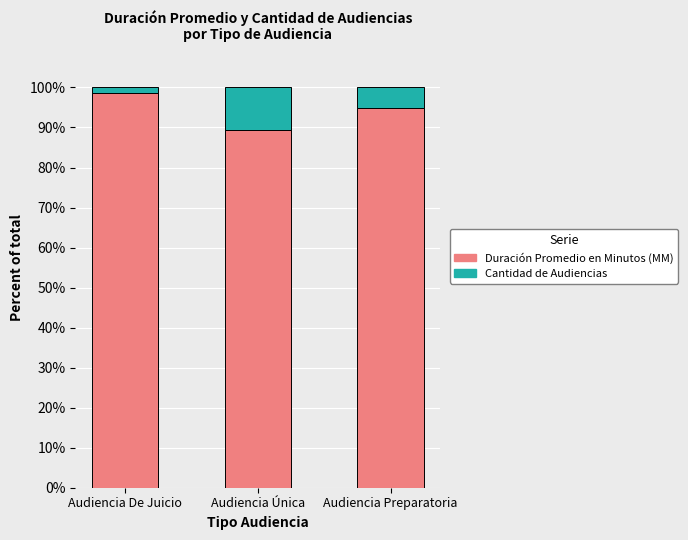

How many categories are shown in the chart?

3